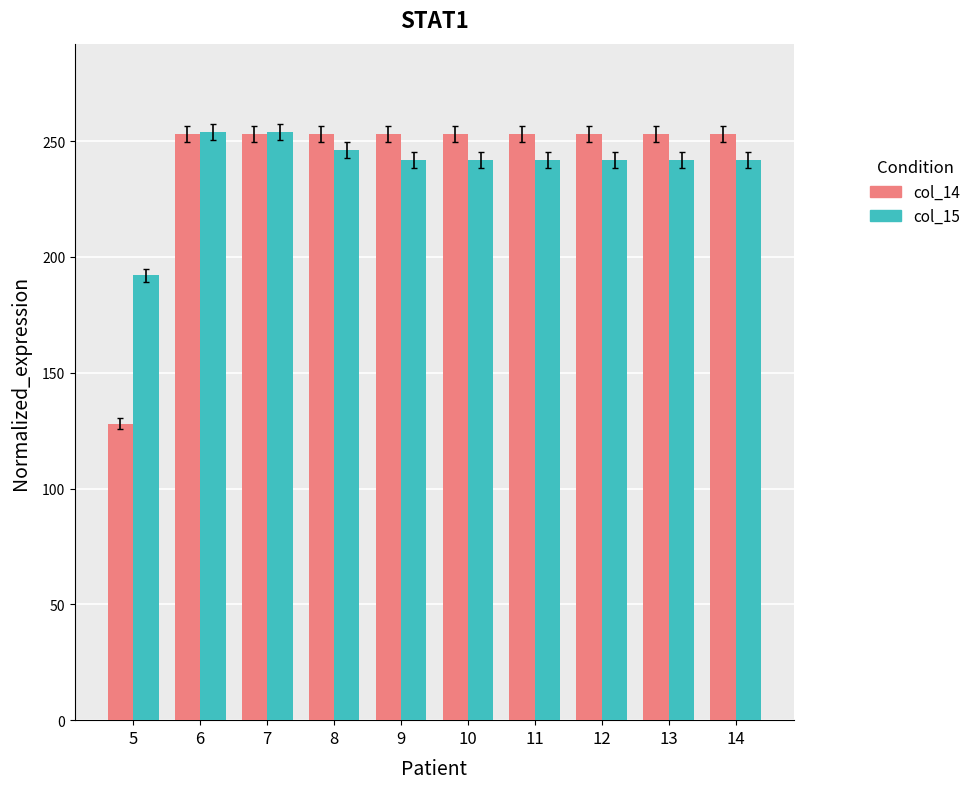

Count the number of data series in this chart.

2